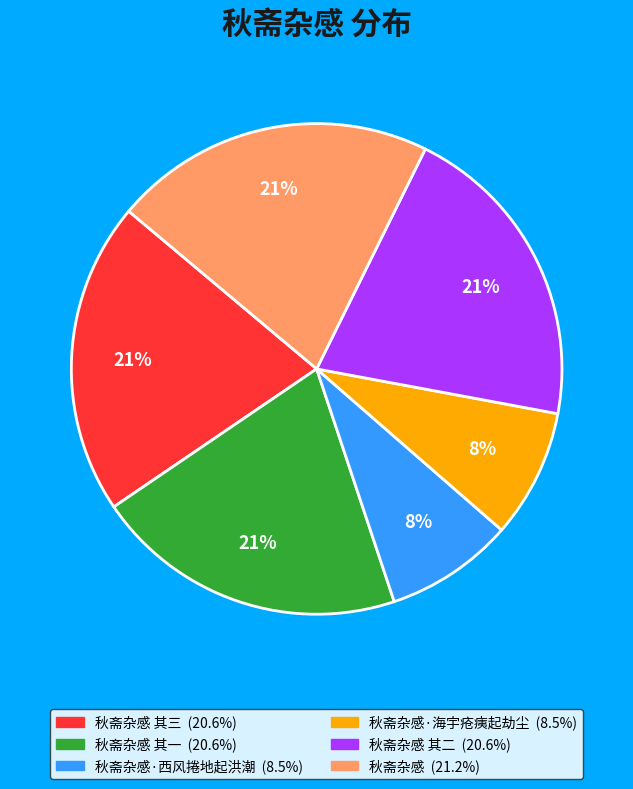

To the nearest percent, what is the average slice percentage?

17%